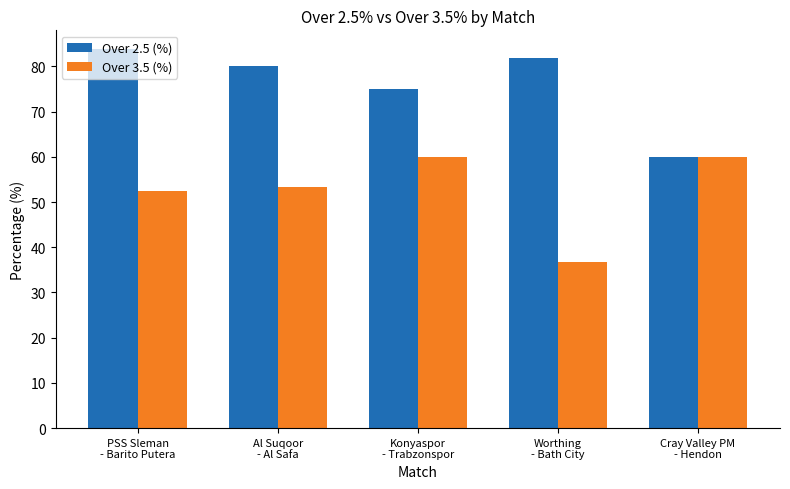

What is the value of the Over 3.5 (%) bar at the 1st from the left?

52.5